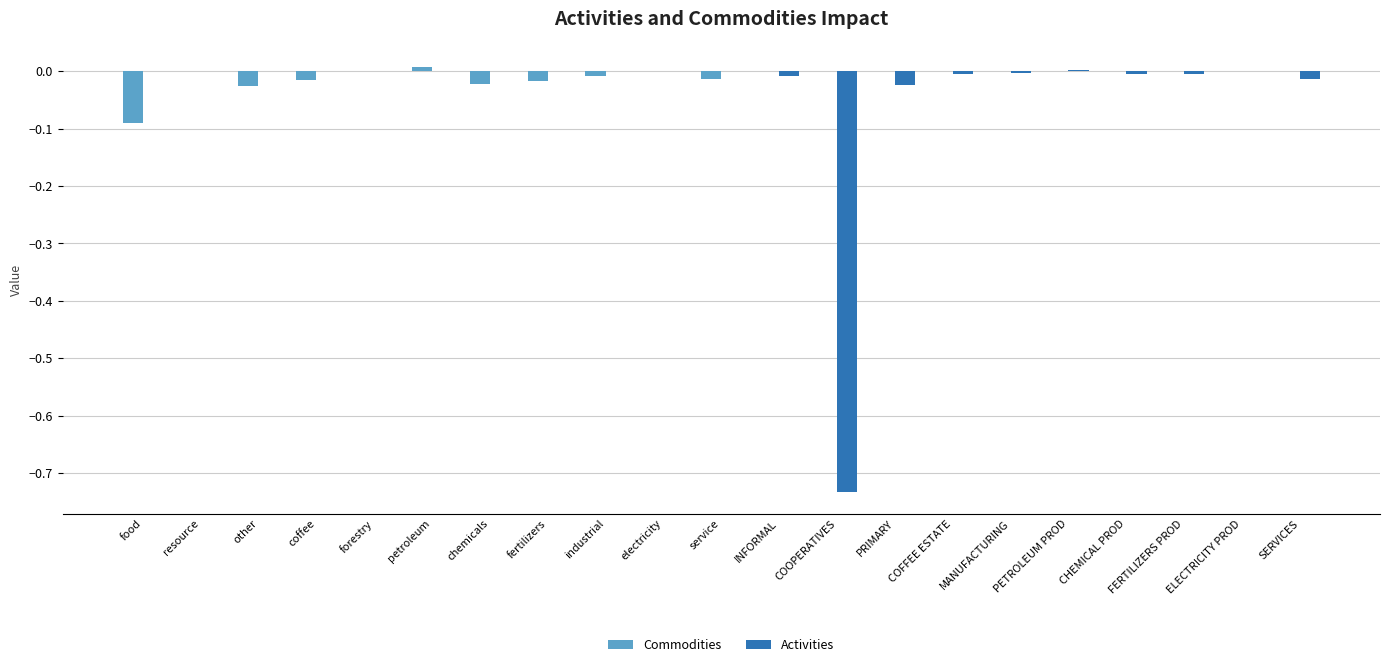

Which series has the widest spread of values?

Activities